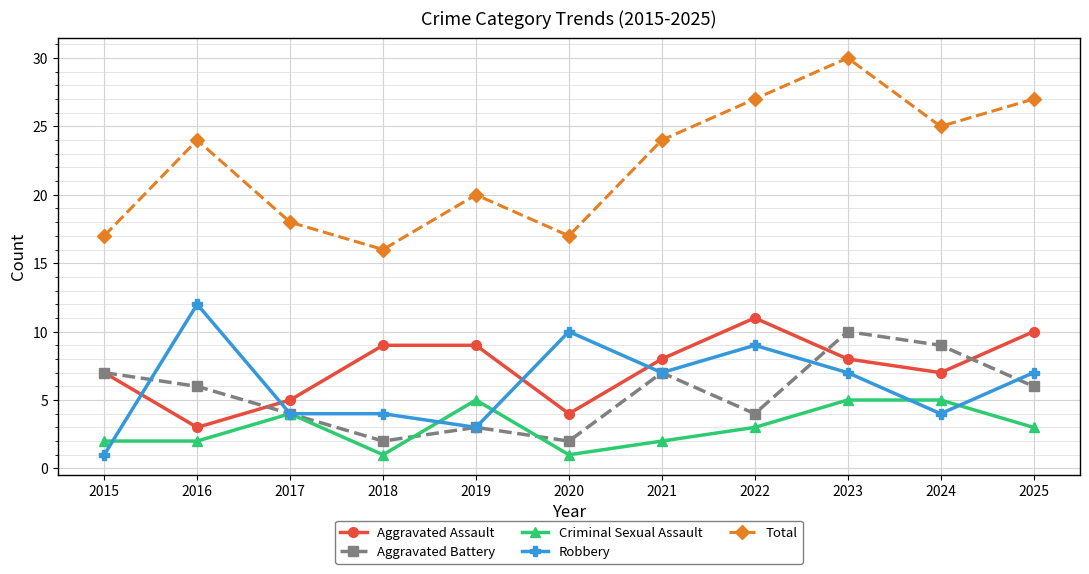

How many data points does each series have?

11